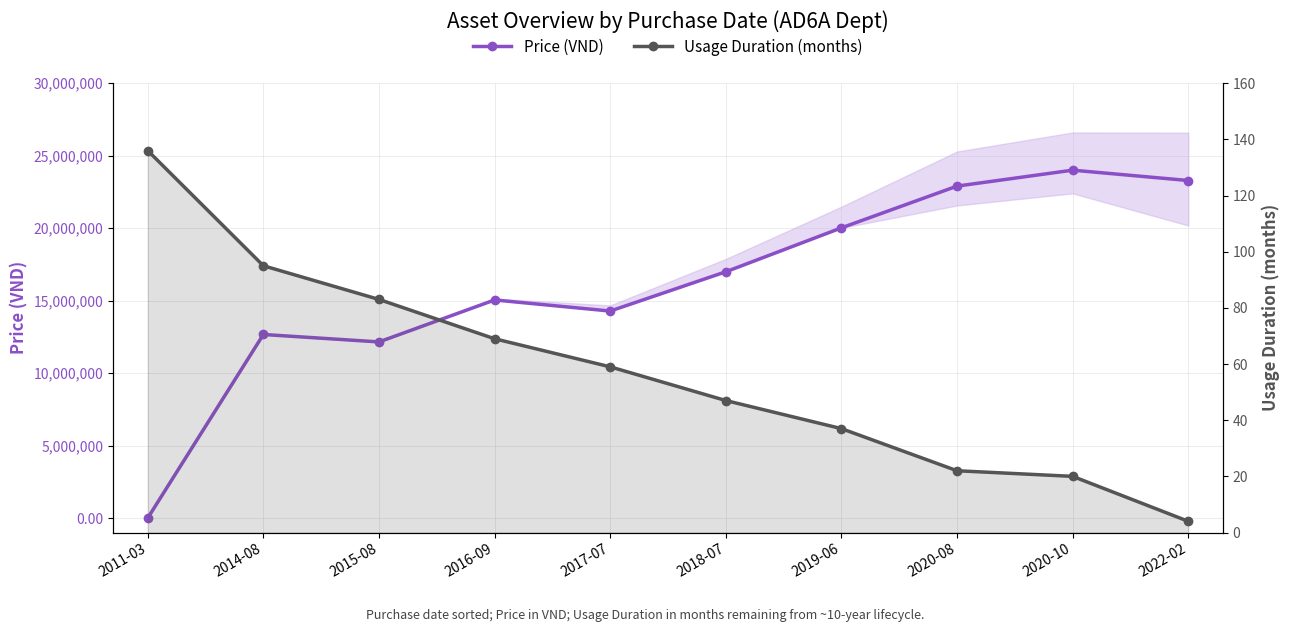

Which series changed the most between 2011-03 and 2016-09?

Price (VND)